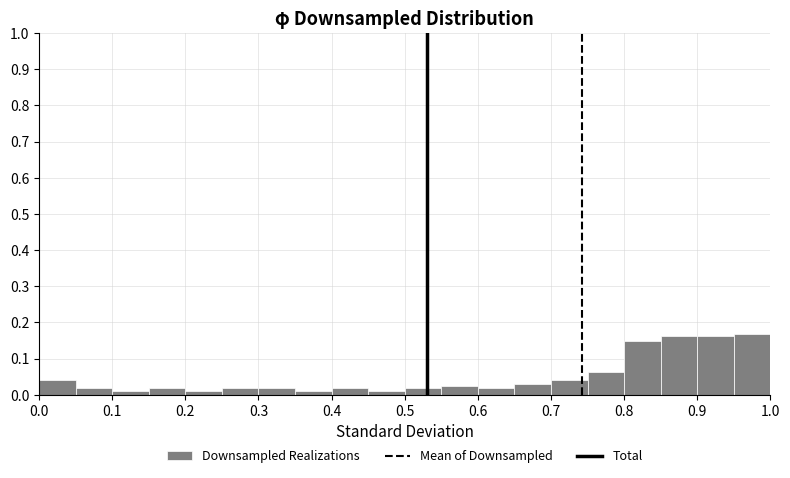

Reading left to right, list every bar in this chart as the range it spans on the x-axis followed by its height. The values are not printed on the chart, so give them approximately, as read against the axis.

0.00 to 0.05: 0.04
0.05 to 0.10: 0.02
0.10 to 0.15: 0.01
0.15 to 0.20: 0.02
0.20 to 0.25: 0.01
0.25 to 0.30: 0.02
0.30 to 0.35: 0.02
0.35 to 0.40: 0.01
0.40 to 0.45: 0.02
0.45 to 0.50: 0.01
0.50 to 0.55: 0.02
0.55 to 0.60: 0.02
0.60 to 0.65: 0.02
0.65 to 0.70: 0.03
0.70 to 0.75: 0.04
0.75 to 0.80: 0.06
0.80 to 0.85: 0.15
0.85 to 0.90: 0.16
0.90 to 0.95: 0.16
0.95 to 1.00: 0.17